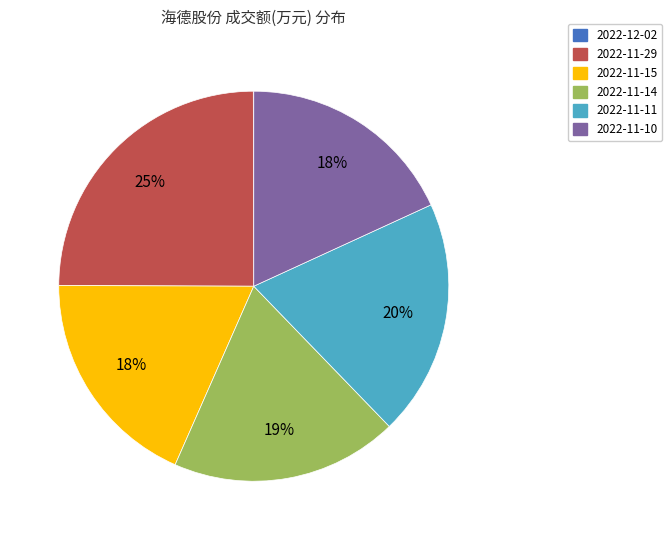

Do 2022-11-14 and 2022-11-29 together represent more than half of the pie?

No